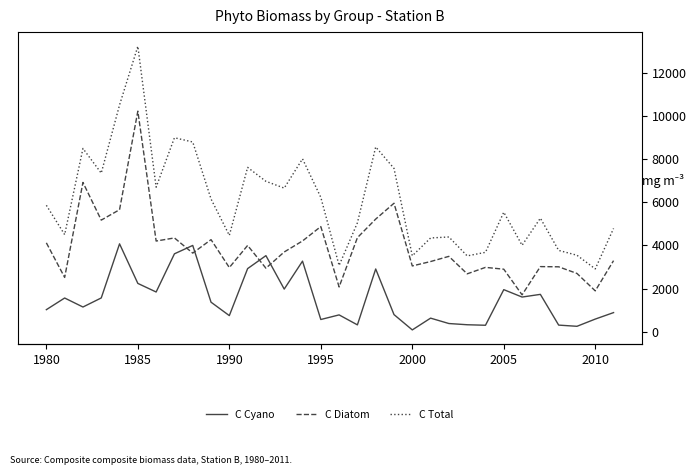

Does the chart display data point markers on the line(s)?

No